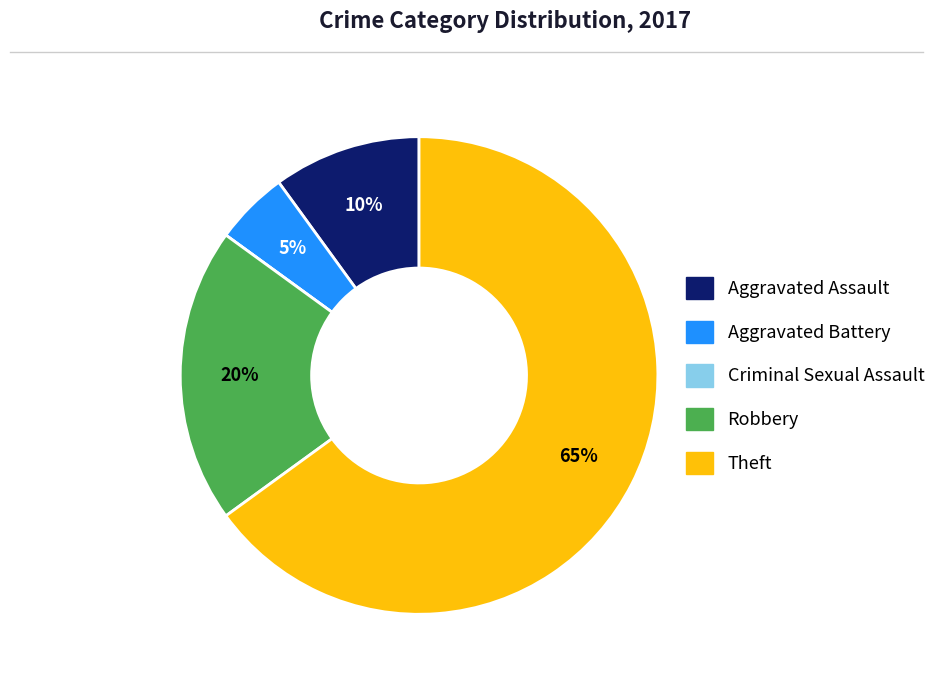

Is it true that Aggravated Battery is 5% of the pie?

True